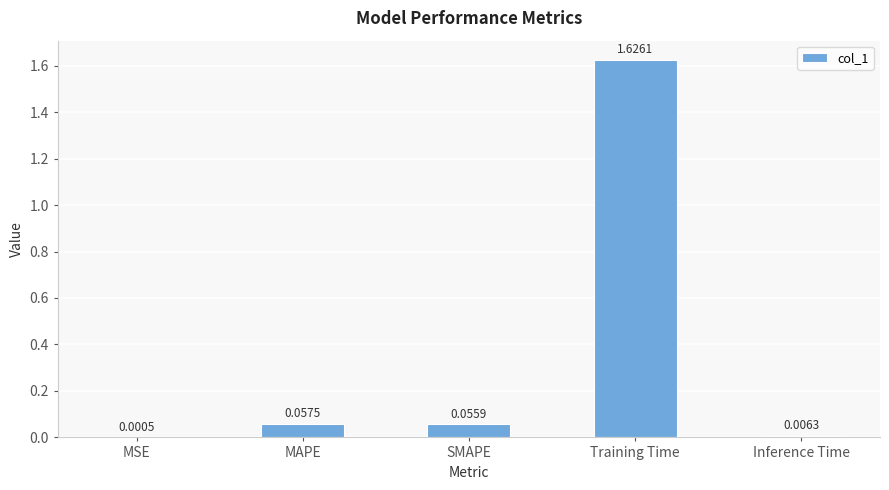

What is the average value?

0.3